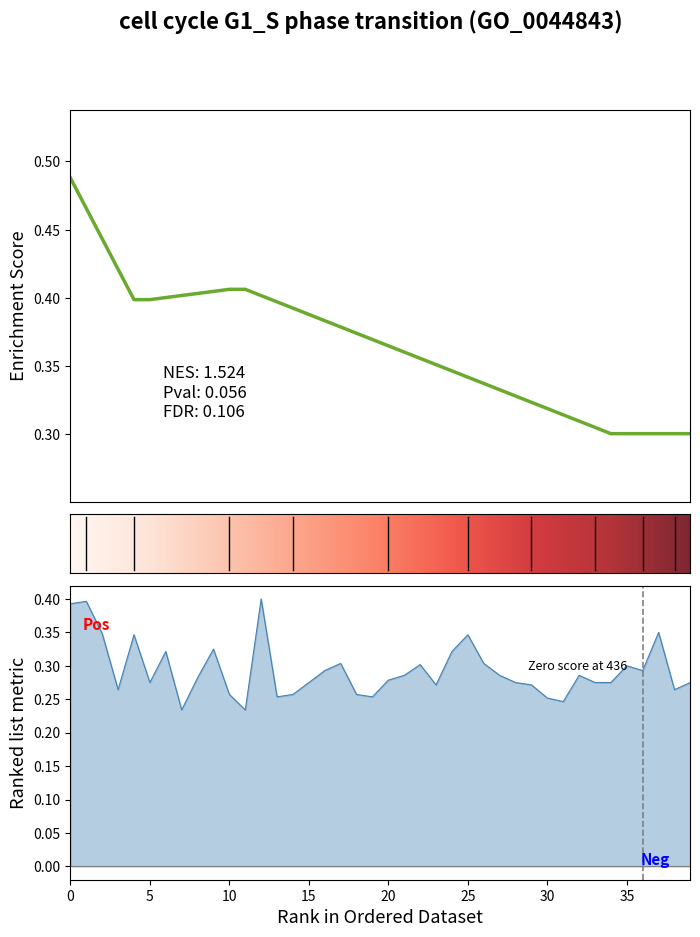

Does the chart display data point markers on the line(s)?

No